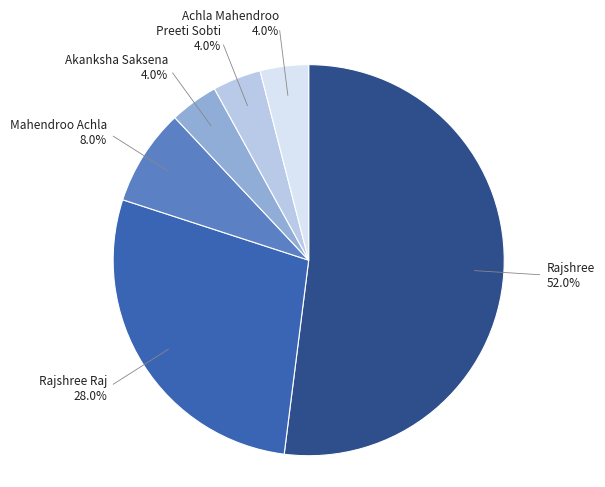

To the nearest percent, what percentage of the pie is Achla Mahendroo?

4%